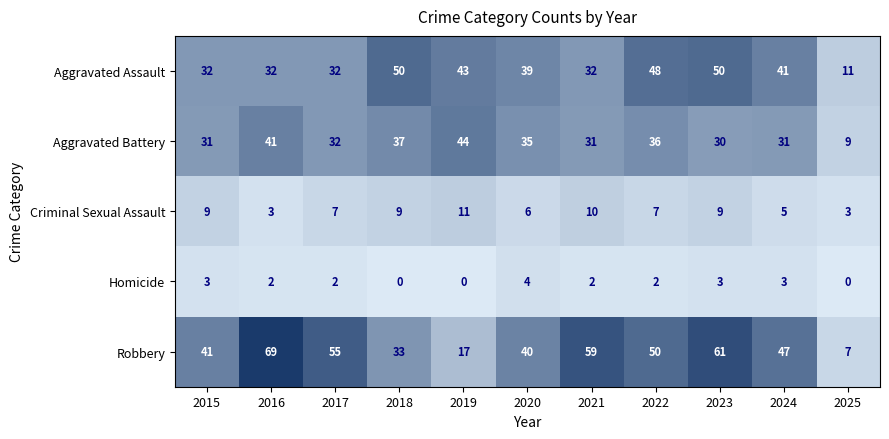

What is the difference between the maximum and minimum values in the Criminal Sexual Assault series?

8